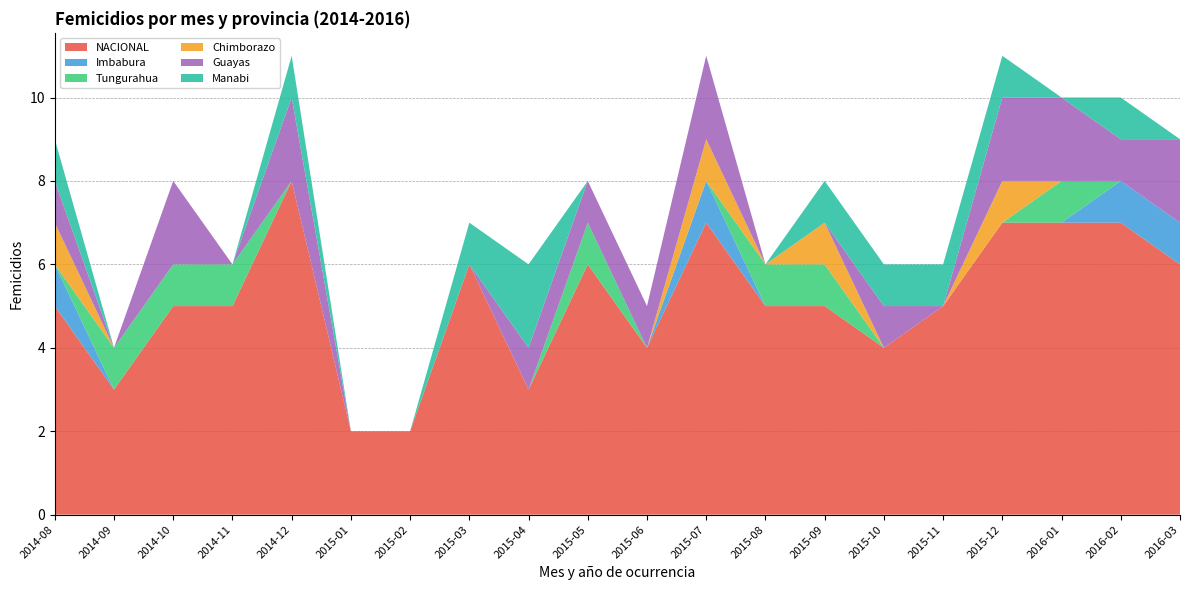

Reading left to right, extract all data points from this chart.

NACIONAL: 2014-08=5	2014-09=3	2014-10=5	2014-11=5	2014-12=8	2015-01=2	2015-02=2	2015-03=6	2015-04=3	2015-05=6	2015-06=4	2015-07=7	2015-08=5	2015-09=5	2015-10=4	2015-11=5	2015-12=7	2016-01=7	2016-02=7	2016-03=6
Imbabura: 2014-08=1	2014-09=0	2014-10=0	2014-11=0	2014-12=0	2015-01=0	2015-02=0	2015-03=0	2015-04=0	2015-05=0	2015-06=0	2015-07=1	2015-08=0	2015-09=0	2015-10=0	2015-11=0	2015-12=0	2016-01=0	2016-02=1	2016-03=1
Tungurahua: 2014-08=0	2014-09=1	2014-10=1	2014-11=1	2014-12=0	2015-01=0	2015-02=0	2015-03=0	2015-04=0	2015-05=1	2015-06=0	2015-07=0	2015-08=1	2015-09=1	2015-10=0	2015-11=0	2015-12=0	2016-01=1	2016-02=0	2016-03=0
Chimborazo: 2014-08=1	2014-09=0	2014-10=0	2014-11=0	2014-12=0	2015-01=0	2015-02=0	2015-03=0	2015-04=0	2015-05=0	2015-06=0	2015-07=1	2015-08=0	2015-09=1	2015-10=0	2015-11=0	2015-12=1	2016-01=0	2016-02=0	2016-03=0
Guayas: 2014-08=1	2014-09=0	2014-10=2	2014-11=0	2014-12=2	2015-01=0	2015-02=0	2015-03=0	2015-04=1	2015-05=1	2015-06=1	2015-07=2	2015-08=0	2015-09=0	2015-10=1	2015-11=0	2015-12=2	2016-01=2	2016-02=1	2016-03=2
Manabi: 2014-08=1	2014-09=0	2014-10=0	2014-11=0	2014-12=1	2015-01=0	2015-02=0	2015-03=1	2015-04=2	2015-05=0	2015-06=0	2015-07=0	2015-08=0	2015-09=1	2015-10=1	2015-11=1	2015-12=1	2016-01=0	2016-02=1	2016-03=0